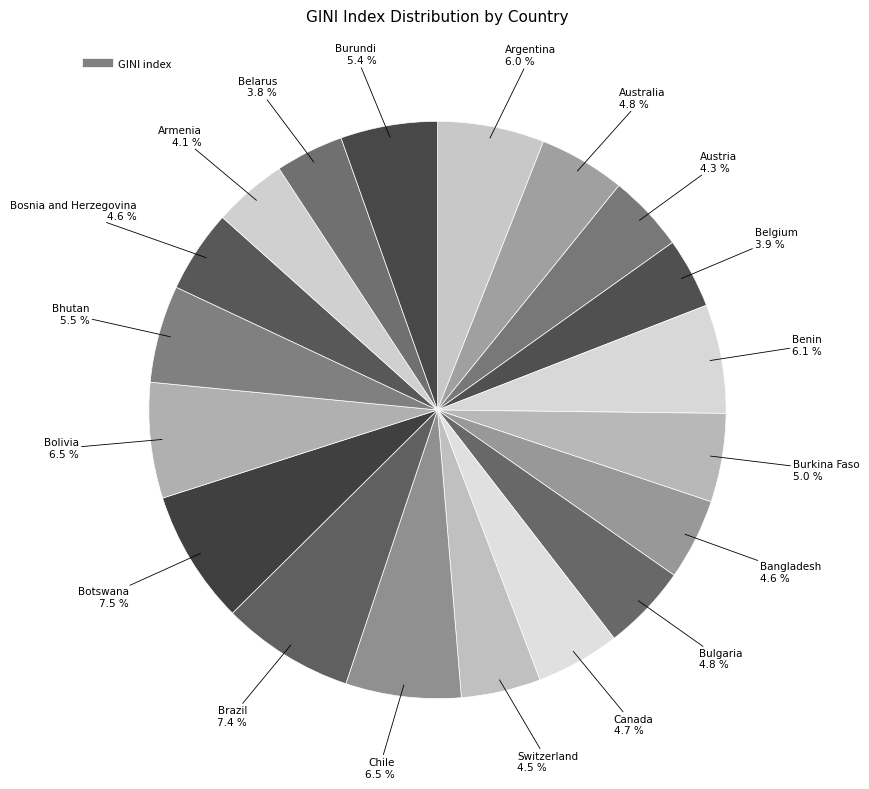

Which category has the smallest portion of the pie?

Belarus